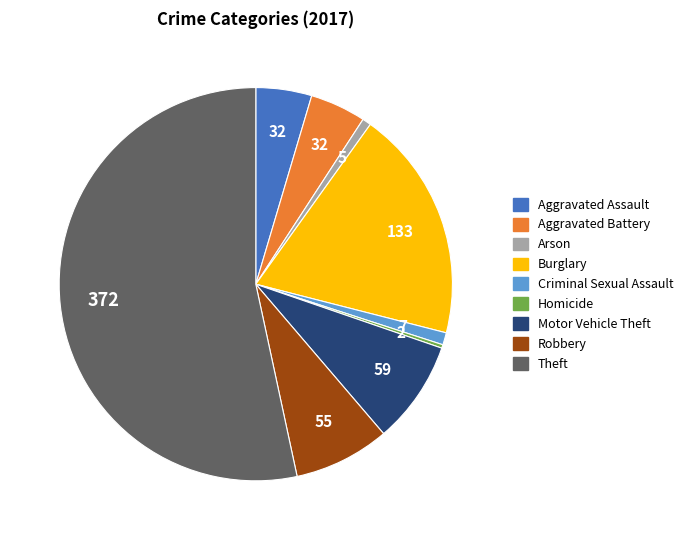

Is it true that Criminal Sexual Assault is 15% of the pie?

False